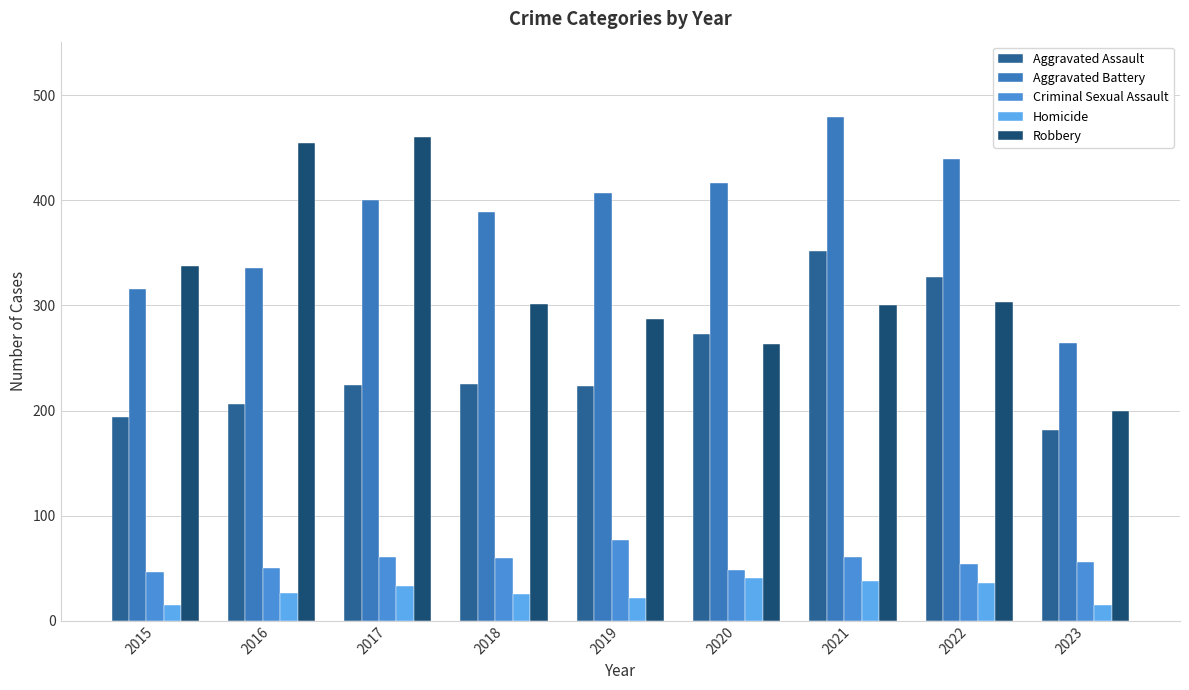

At which label does Aggravated Assault first exceed 224?

2018